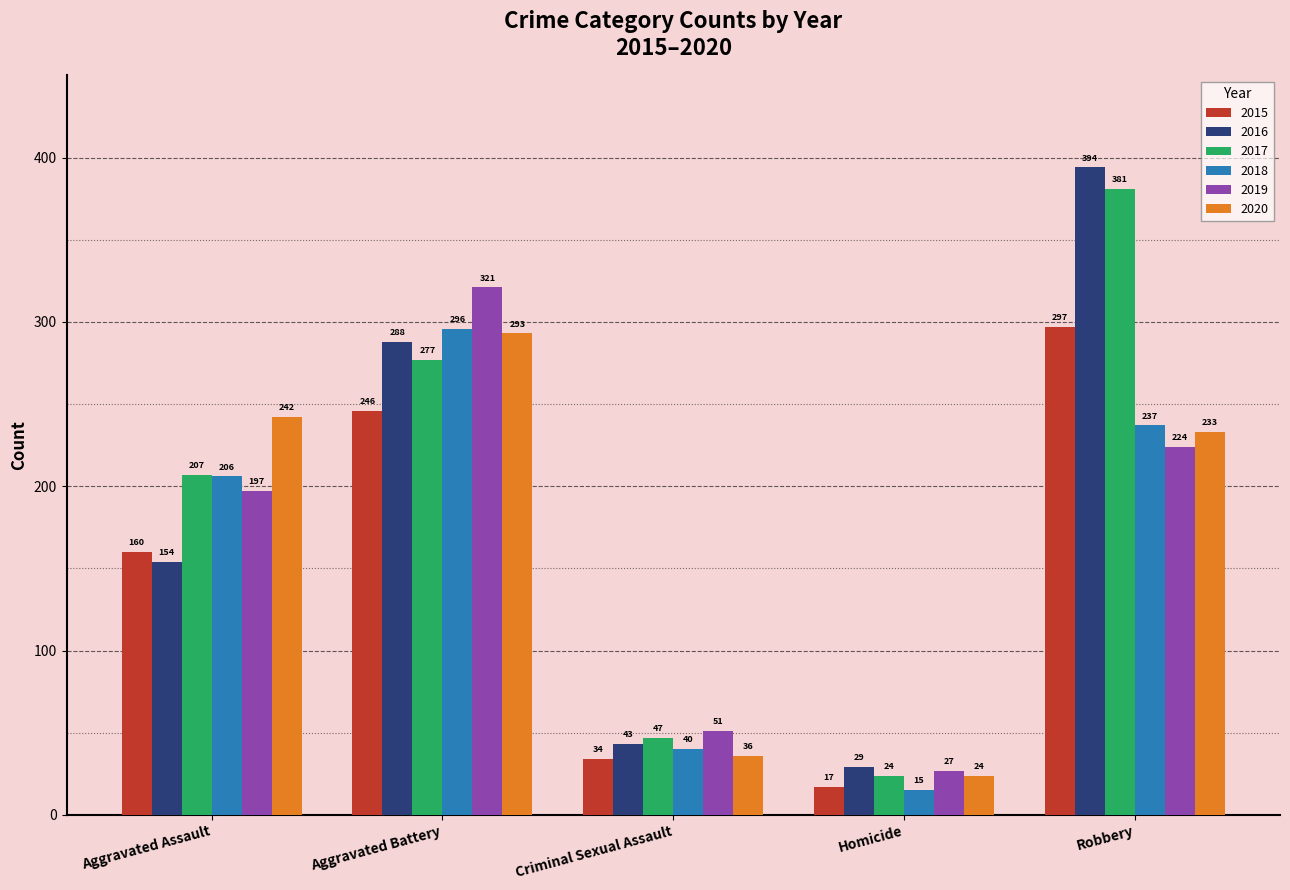

What is the label of the 3rd bar from the right?

Criminal Sexual Assault